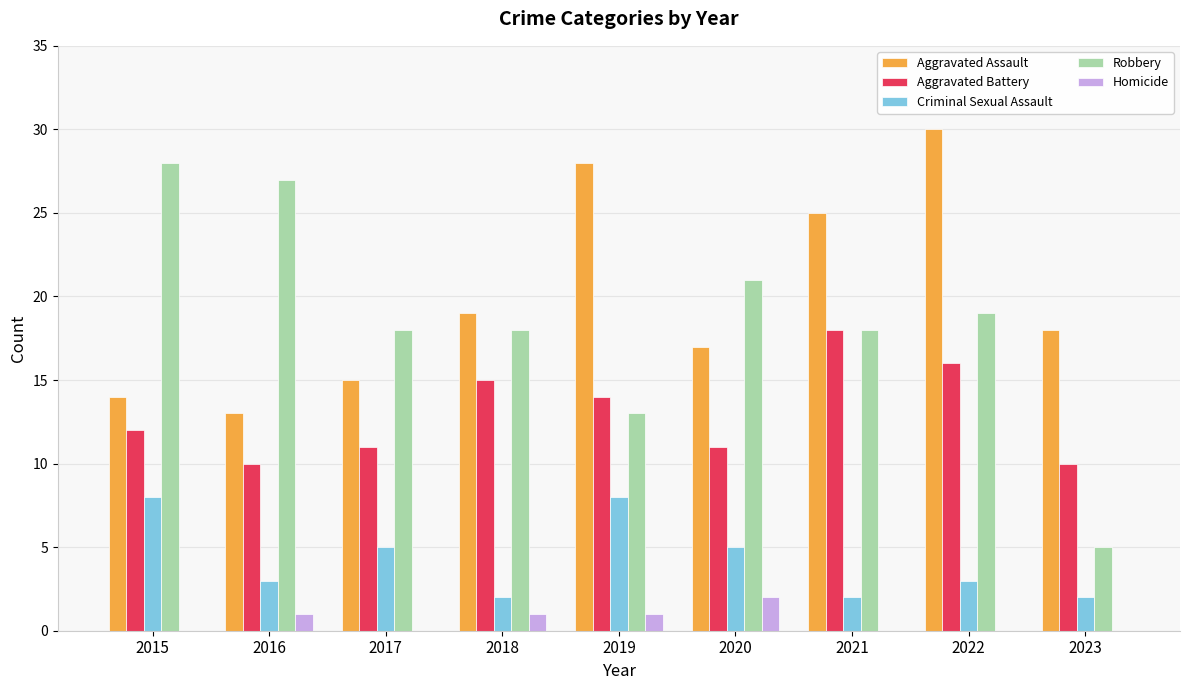

Between 2015 and 2016, which series saw the biggest shift?

Criminal Sexual Assault